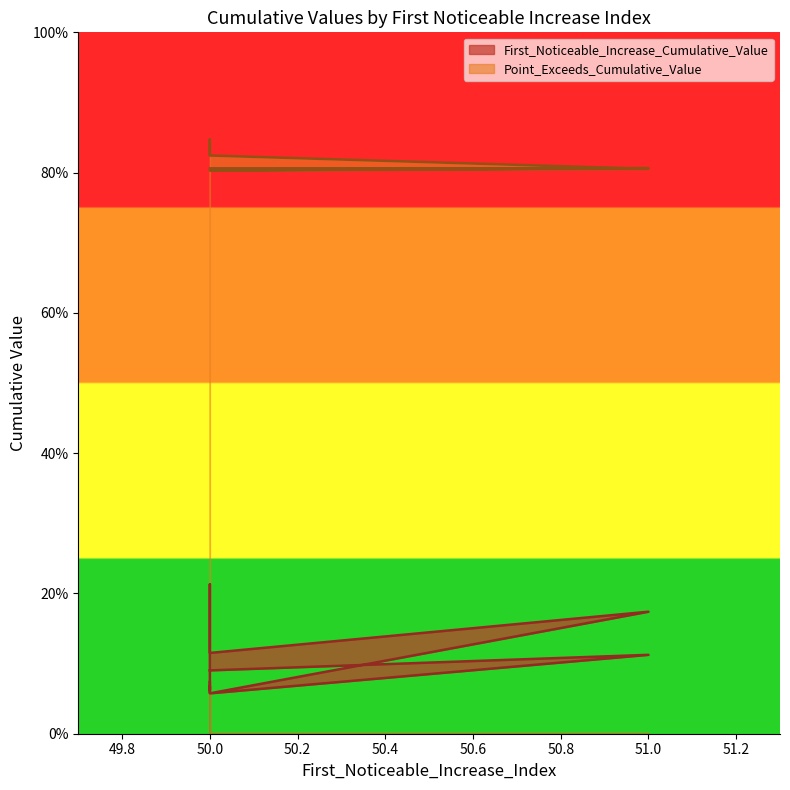

True or false: First_Noticeable_Increase_Cumulative_Value and Point_Exceeds_Cumulative_Value intersect in this chart.

False